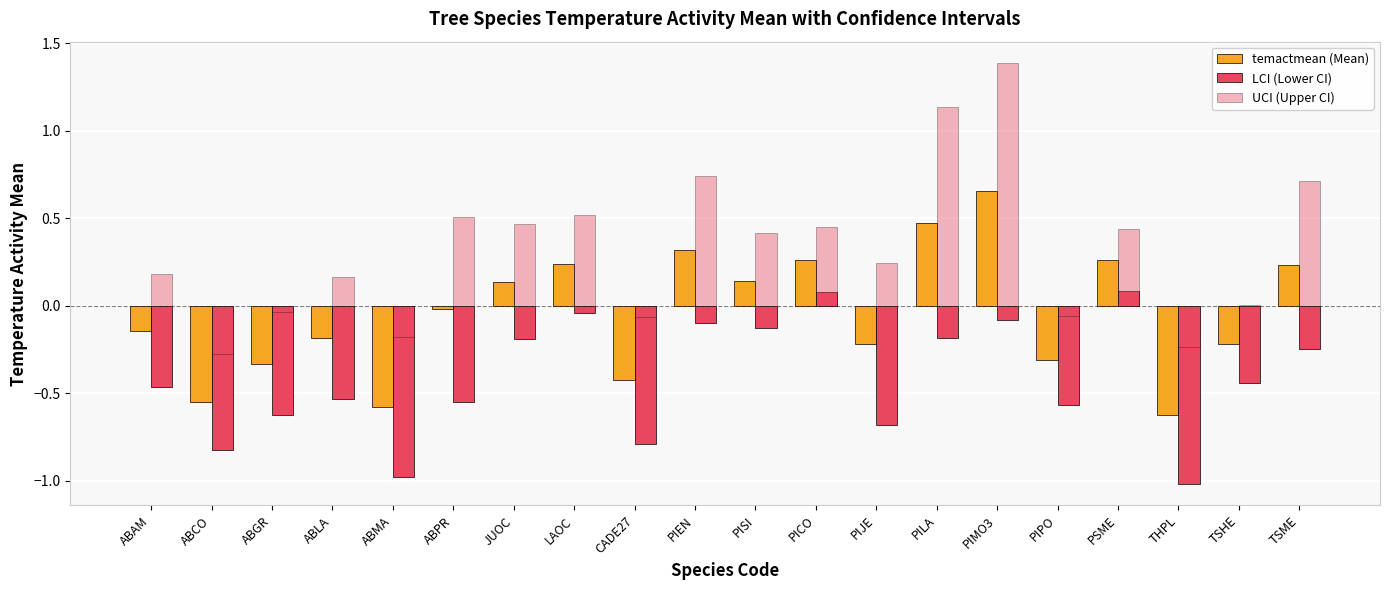

What is the sum of the LCI (Lower CI) values at TSHE and PSME?

-0.4